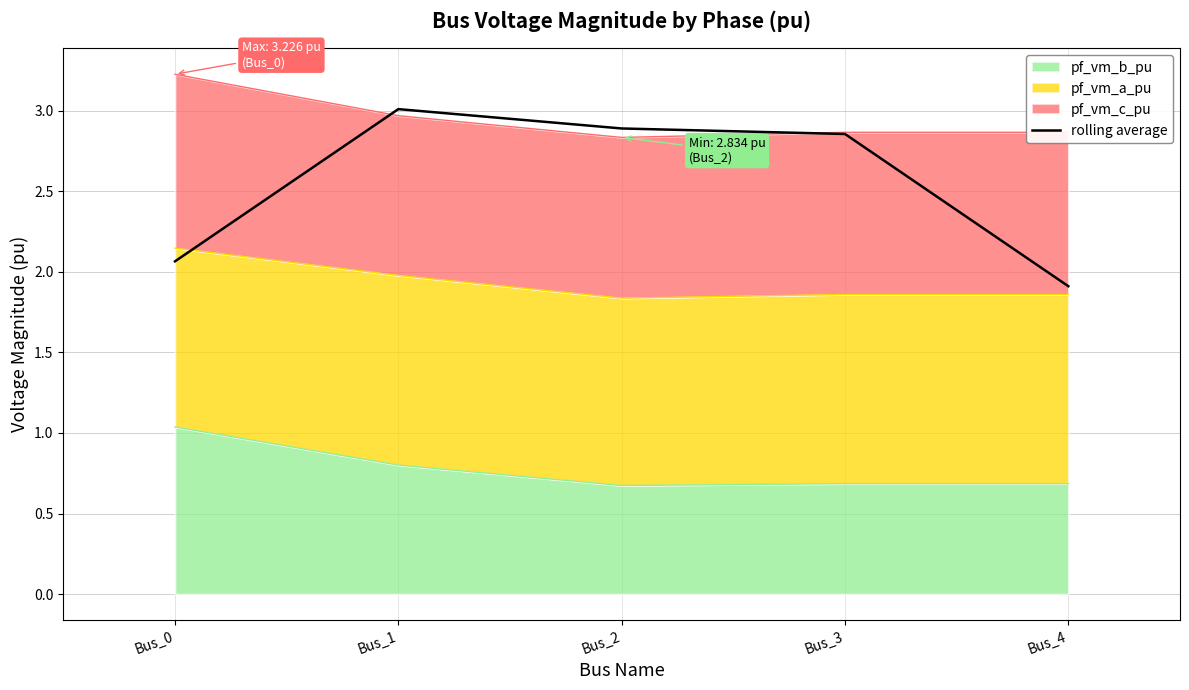

How many lines are shown in the chart?

1